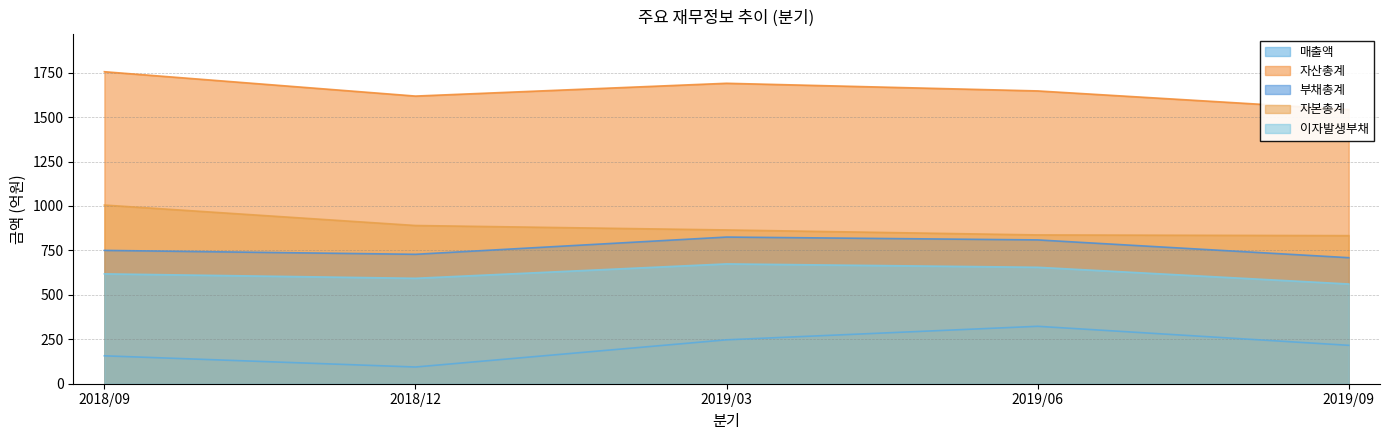

How many lines are shown in the chart?

5